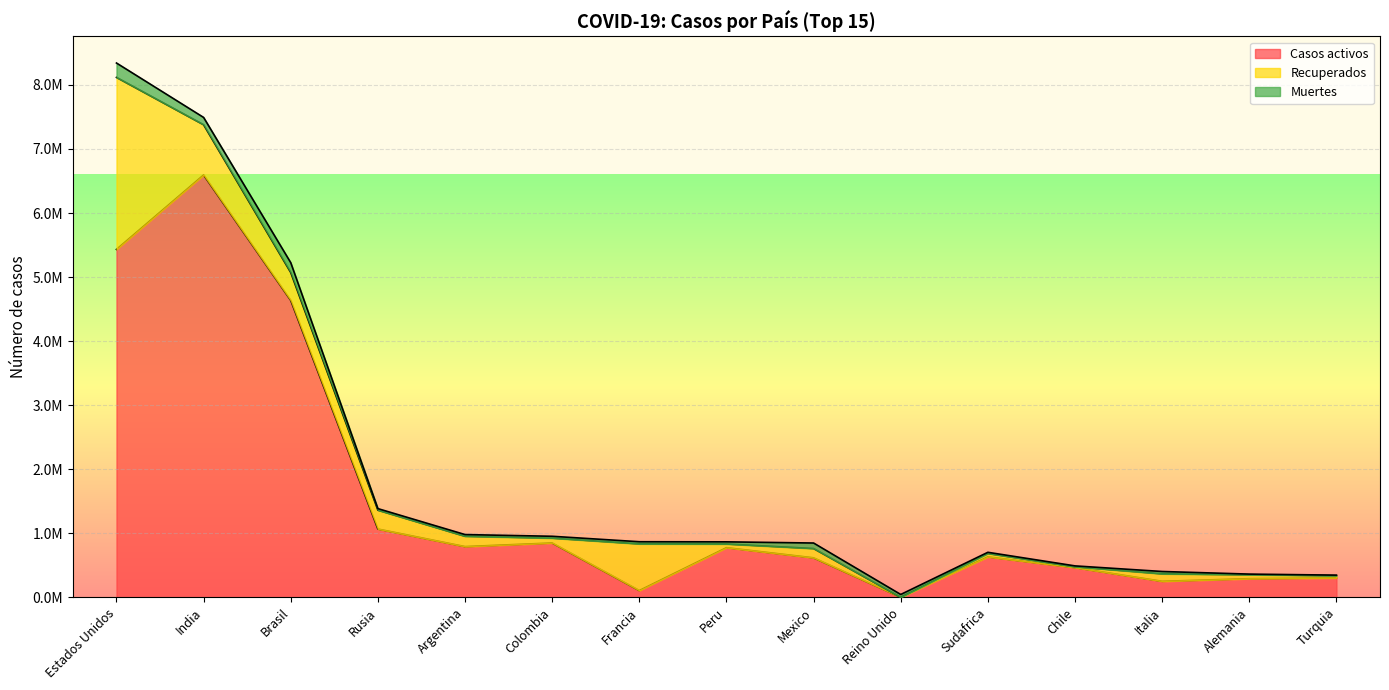

The value of Recuperados at Alemania is 18801. True or false?

False